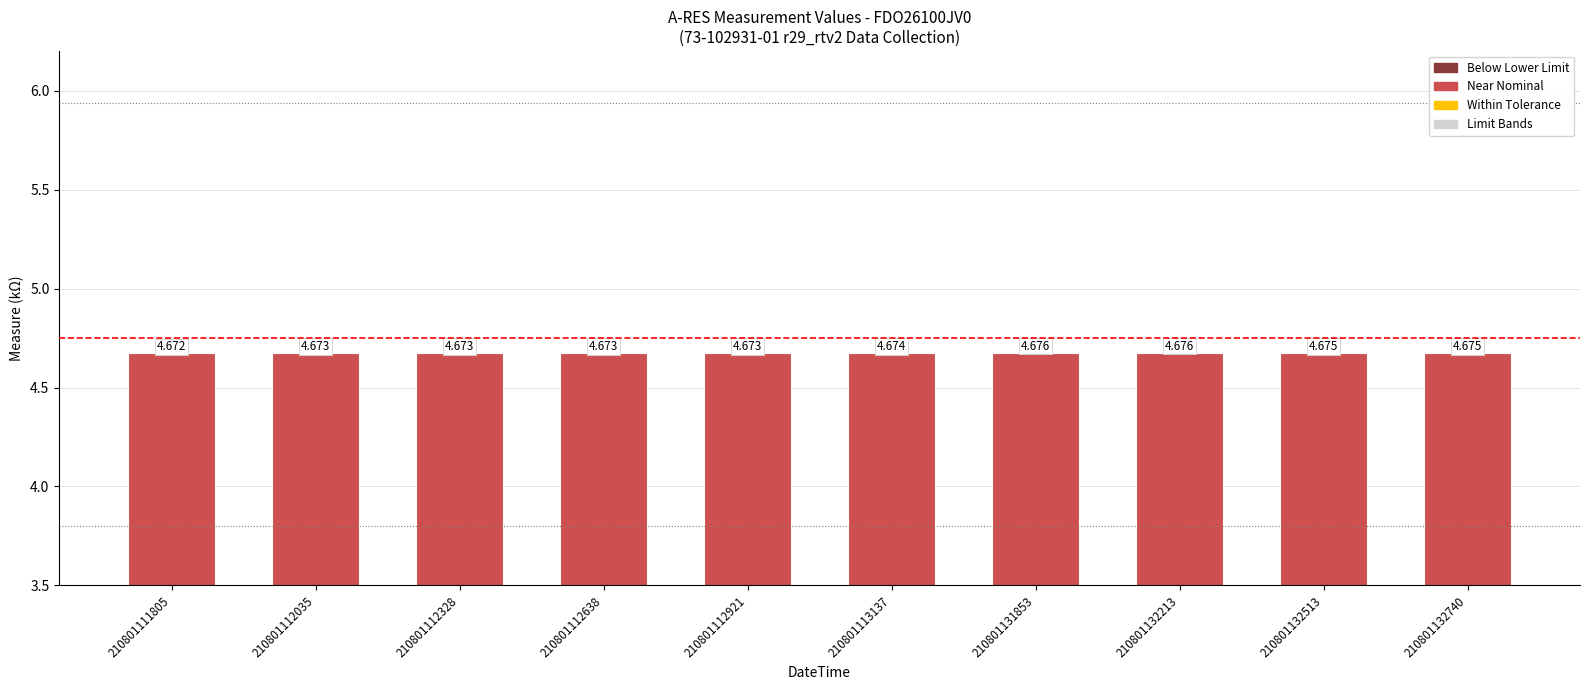

Reading left to right, transcribe all the data shown in this chart.

4.7	4.7	4.7	4.7	4.7	4.7	4.7	4.7	4.7	4.7